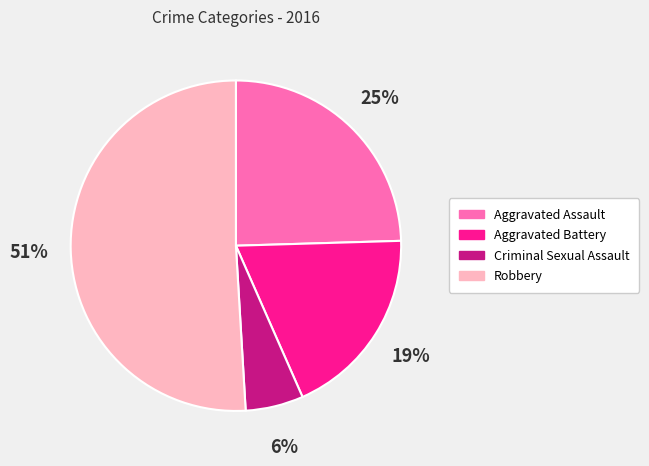

True or false: Robbery accounts for 39% of the total.

False